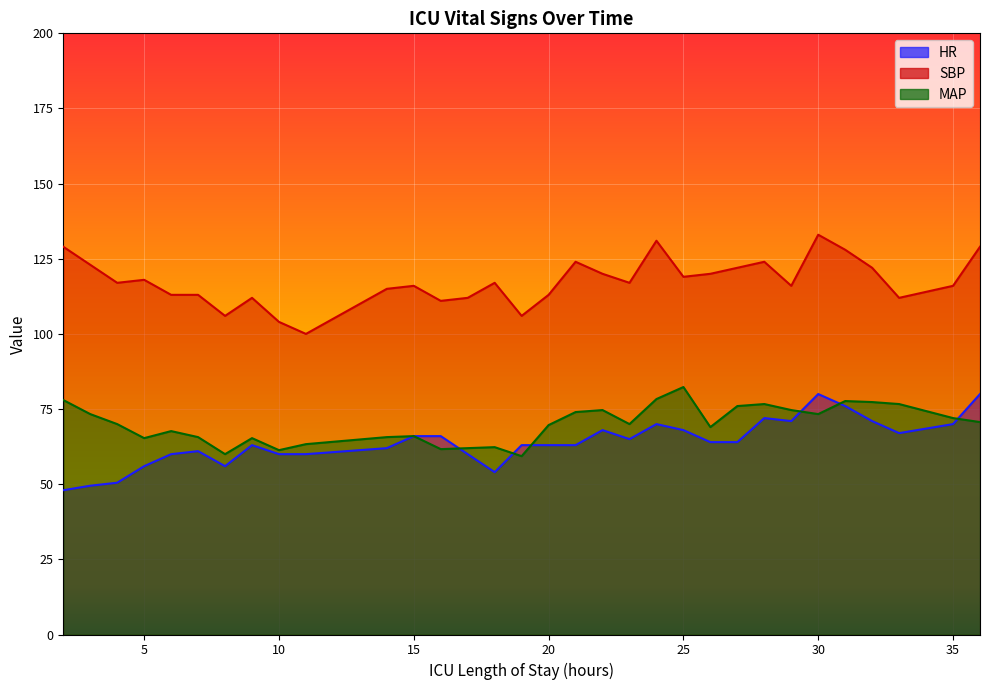

Is it true that HR equals 66.0 at 16?

True